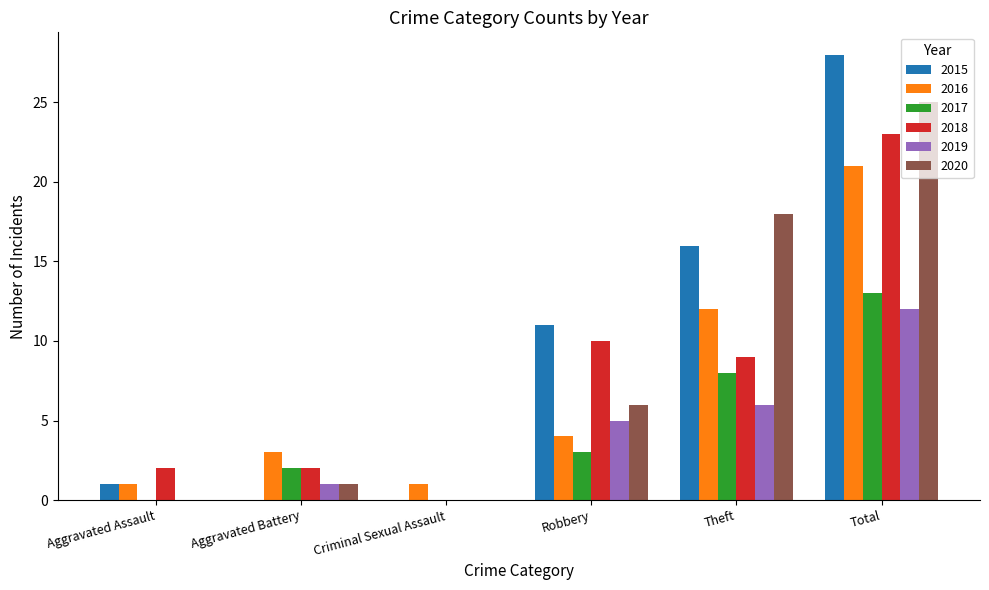

How many categories are shown in the chart?

6